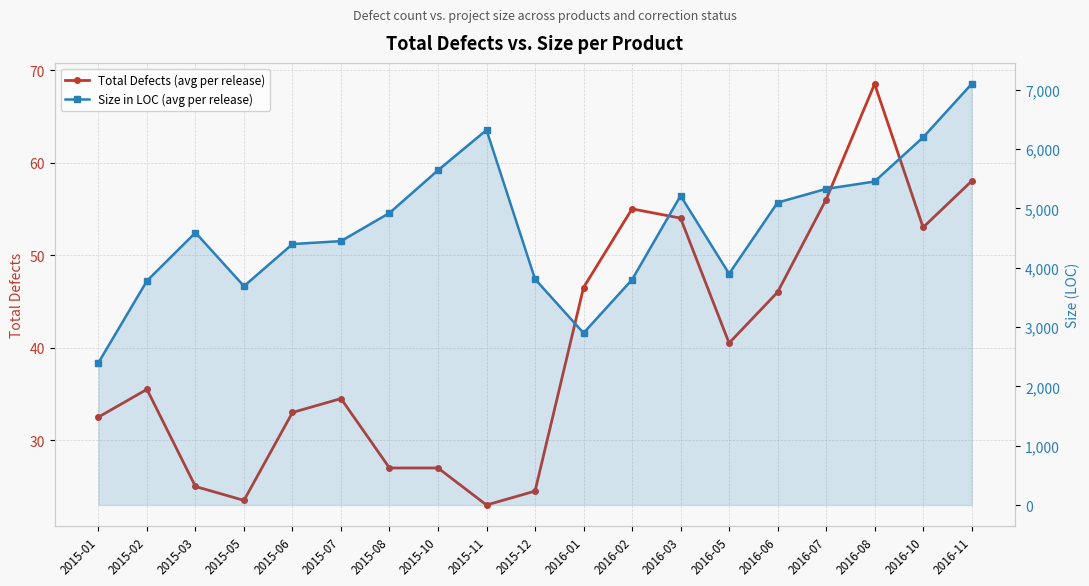

How many interior local peaks does the Size in LOC (avg per release) series have?

3